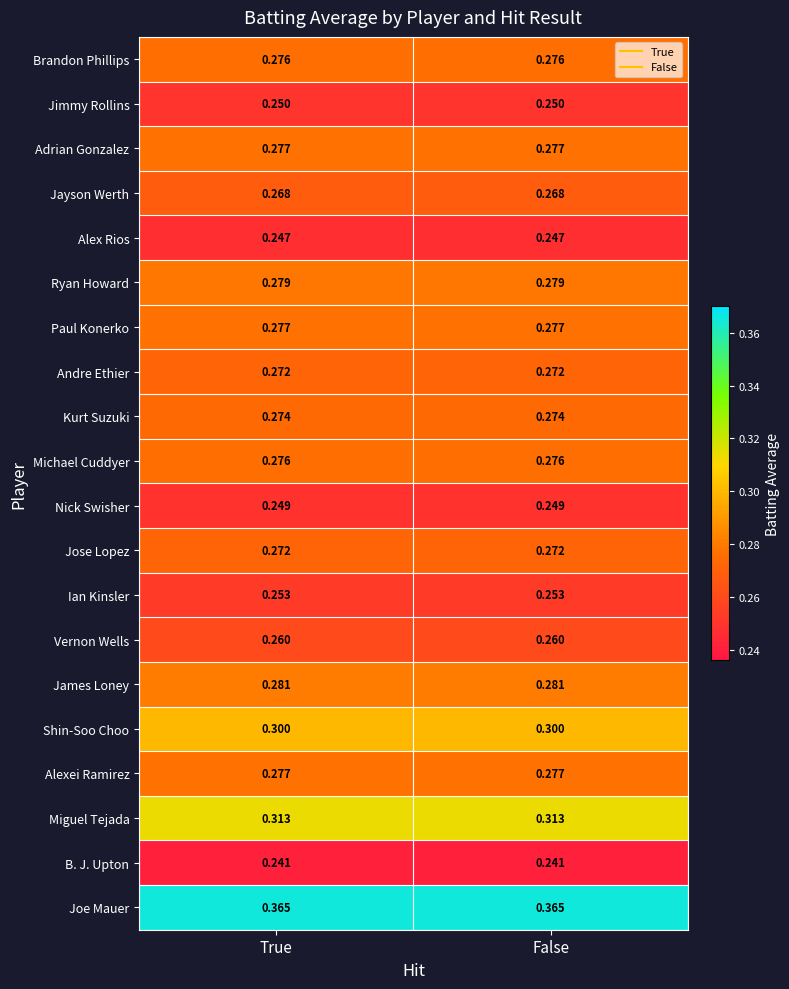

Which series has the largest total across all categories?

Joe Mauer